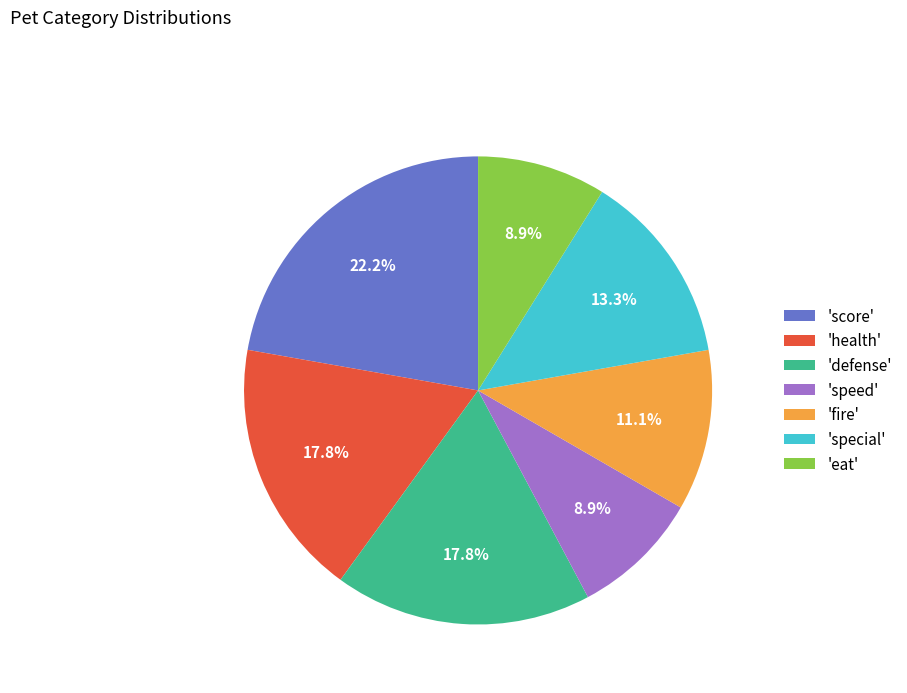

Between 'speed' and 'special', which is larger?

'special'